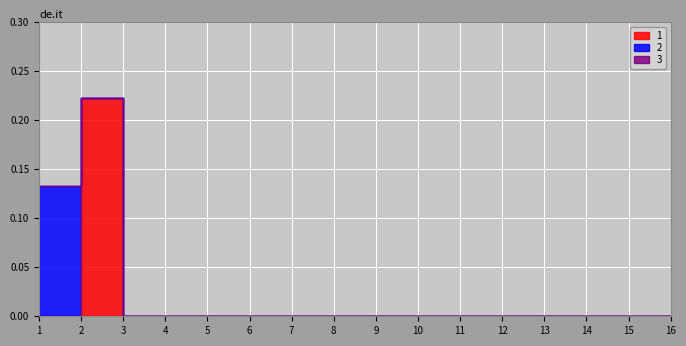

Rank the series by their maximum value, from lowest to highest.

3, 2, 1